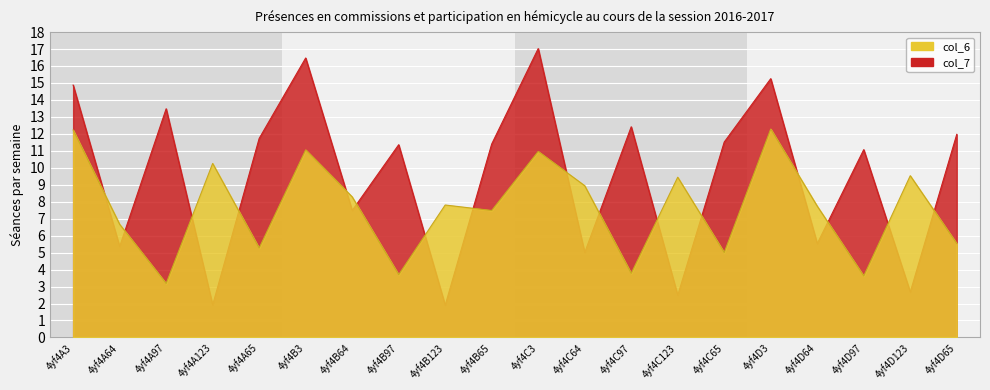

Where does the col_6 series first go above 7?

4yf4A3